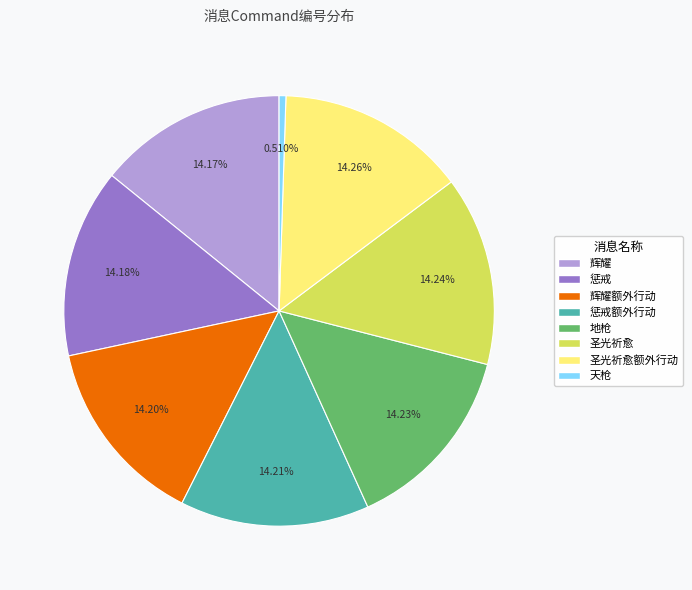

To the nearest percent, what percentage of the pie is 惩戒额外行动?

14%